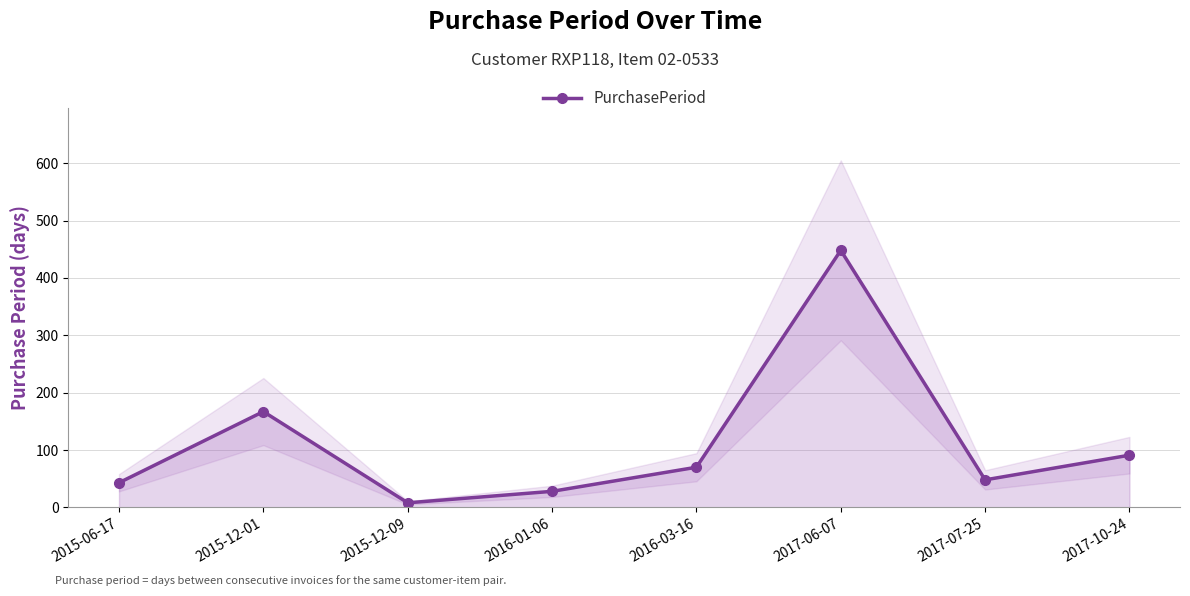

What is the average value?

113